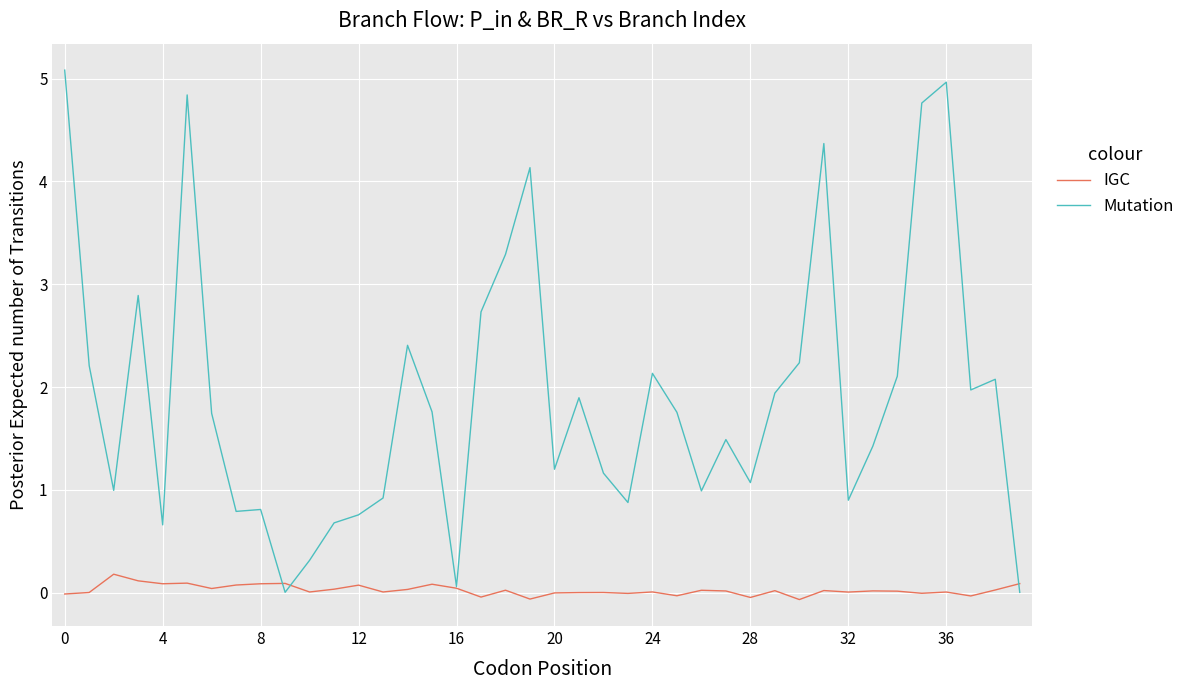

Which series has the largest range (max minus min)?

Mutation